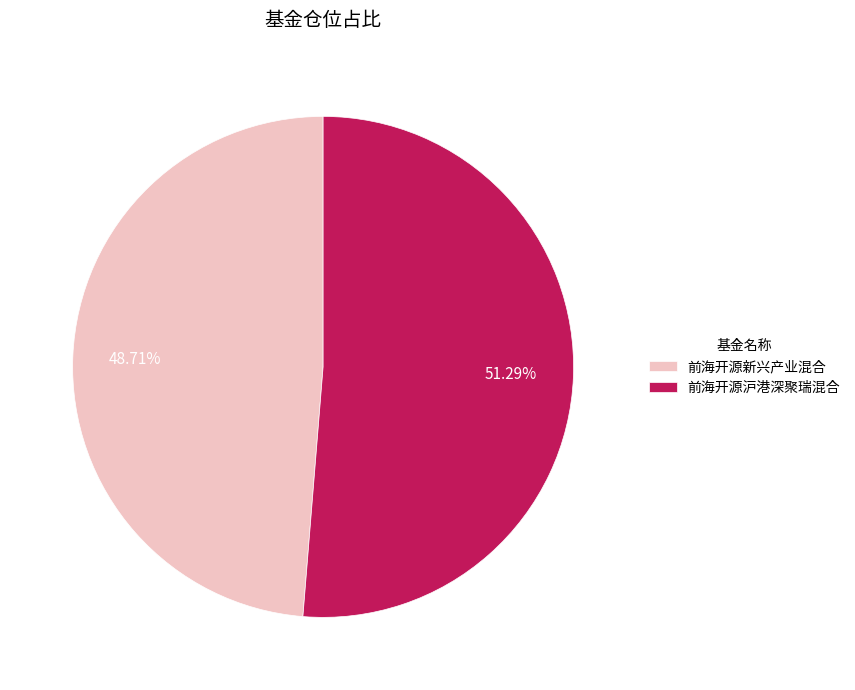

Between 前海开源新兴产业混合 and 前海开源沪港深聚瑞混合, which is larger?

前海开源沪港深聚瑞混合